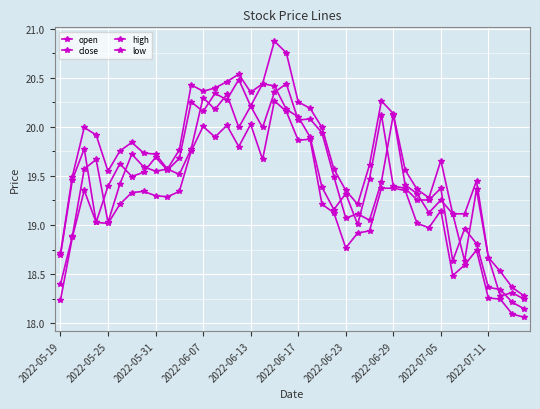

True or false: high and low cross at least once.

False